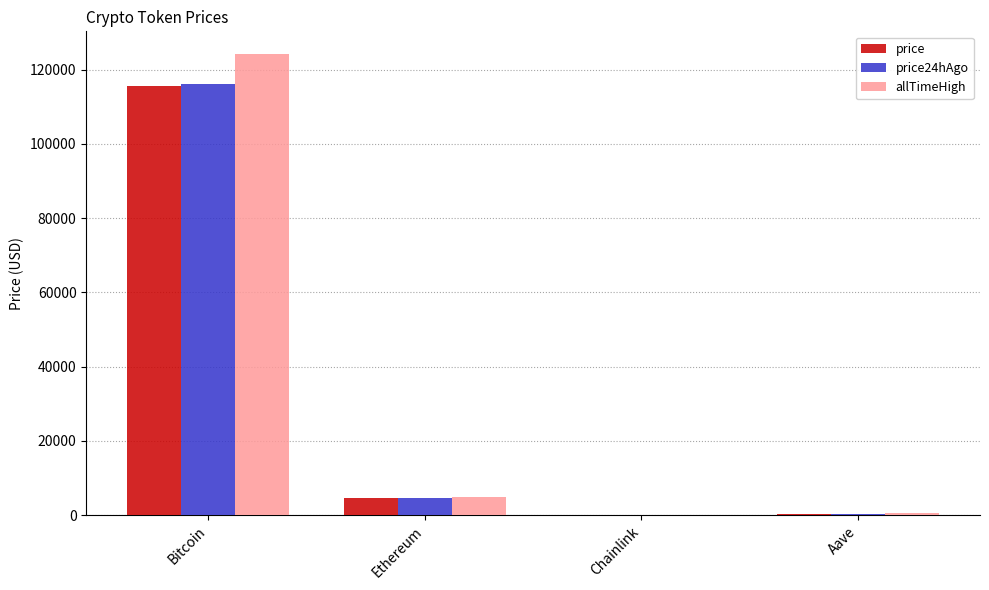

The value of price24hAgo at Ethereum is 4653.7. True or false?

True